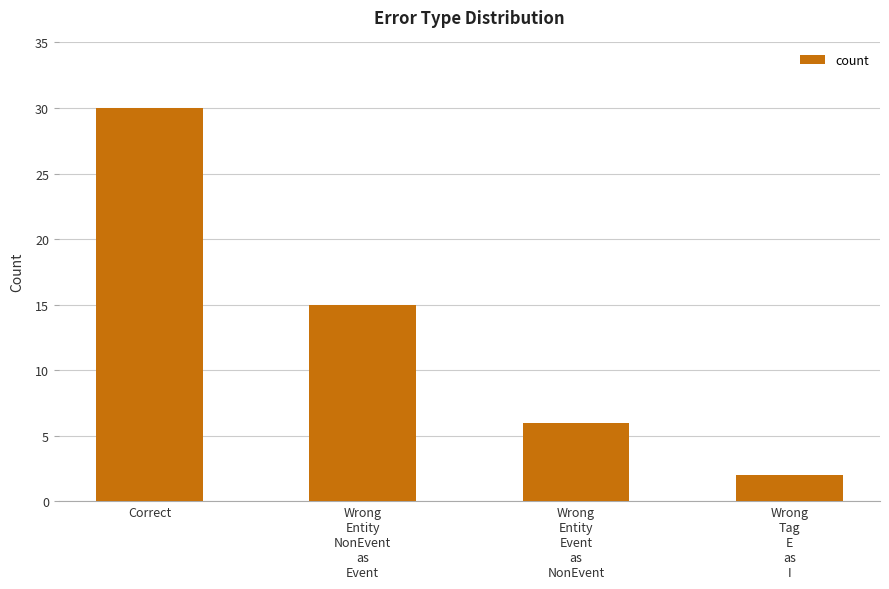

At which category does the chart reach its minimum across all series?

Wrong
Tag
E
as
I